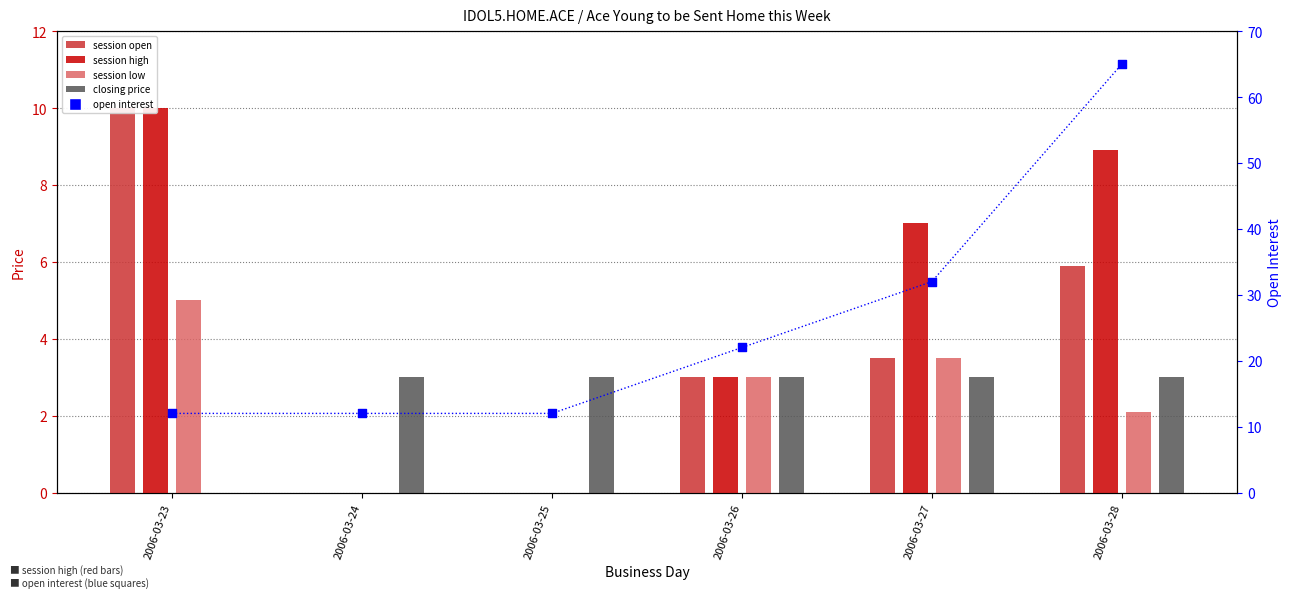

Is the value of closing price at 2006-03-26 greater than the value of session high at 2006-03-24?

Yes